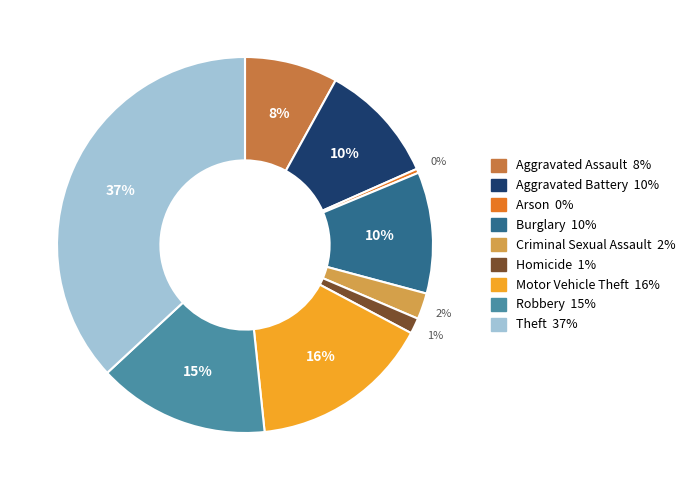

Is it true that Burglary is 10% of the pie?

True